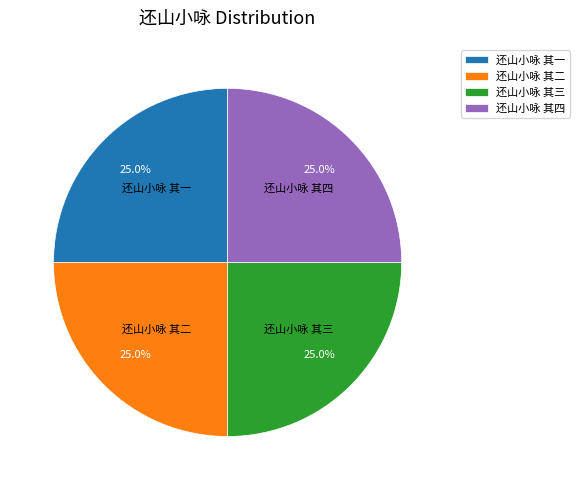

What is the ratio of the value at 还山小咏 其一 to the value at 还山小咏 其四?

1.0